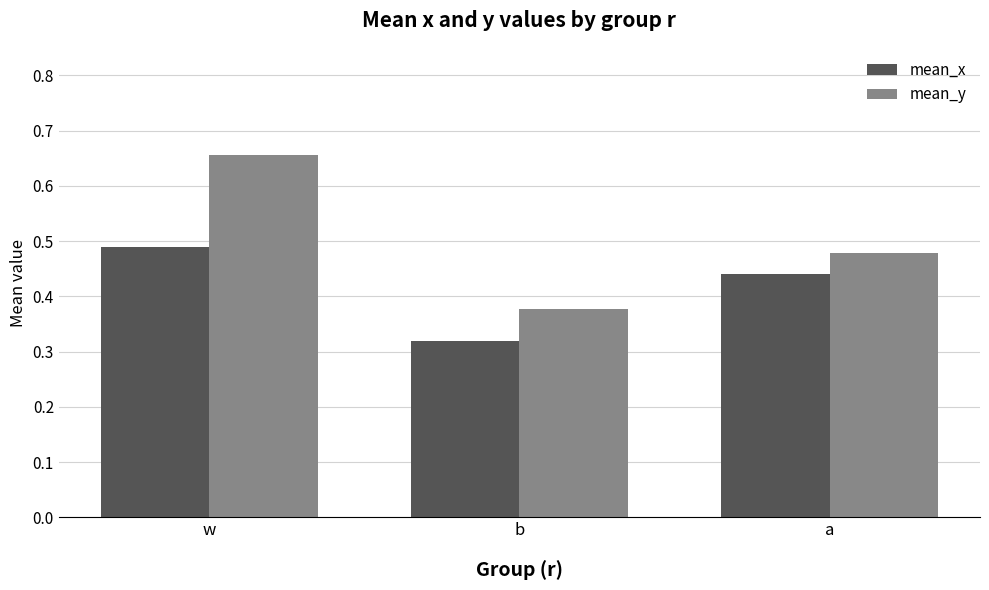

Between w and a, which series saw the biggest shift?

mean_y